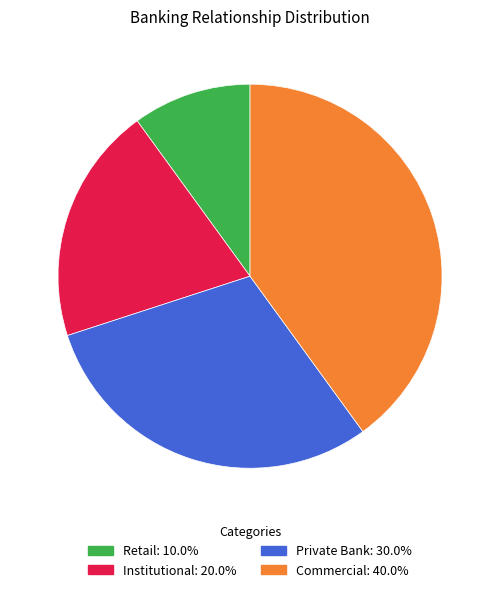

Count the number of slices in the pie.

4